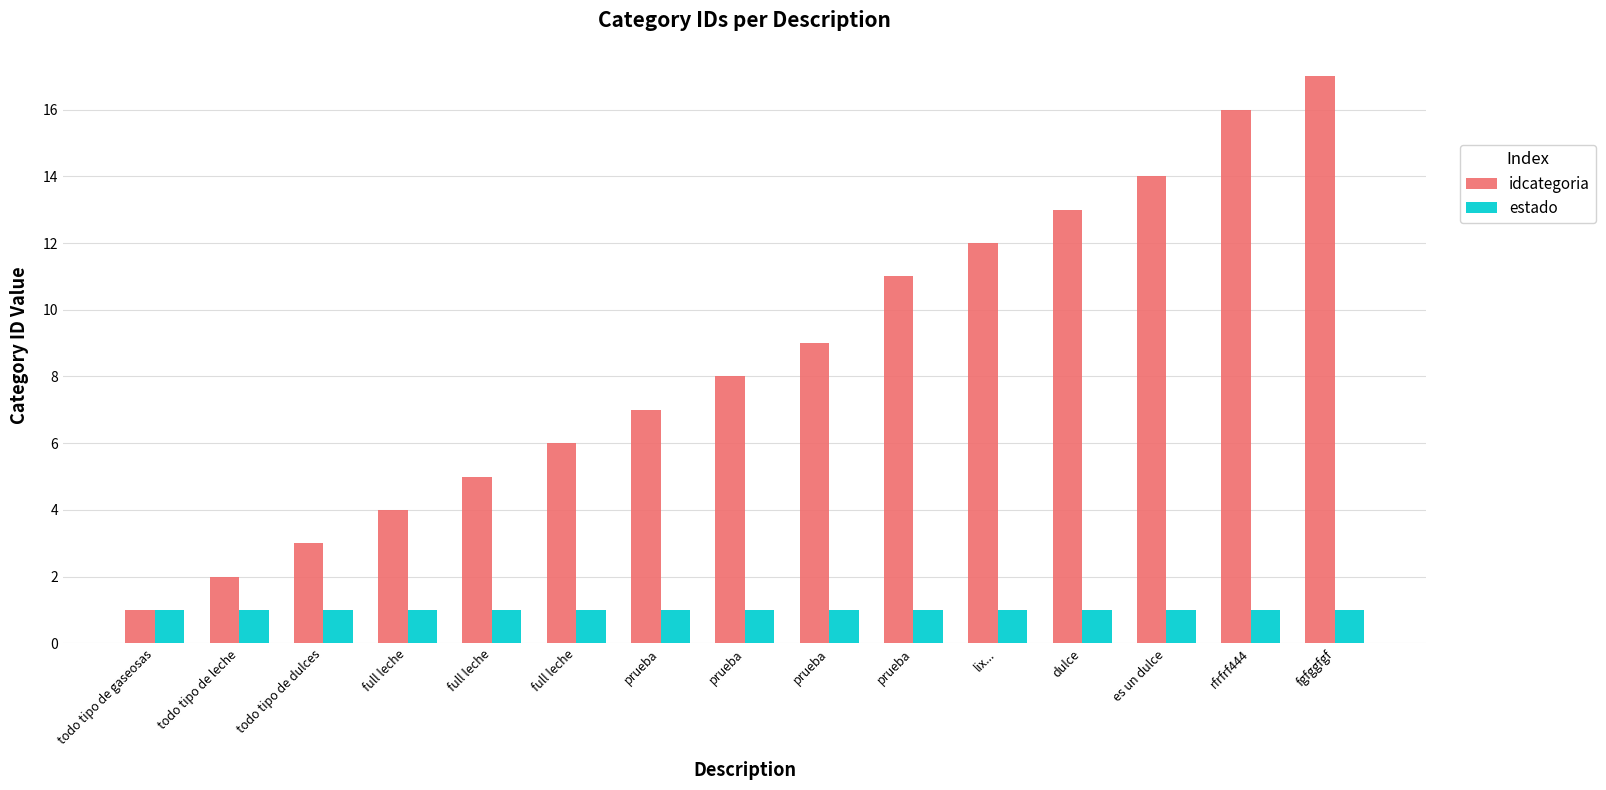

What are all the series names shown in the legend?

idcategoria, estado